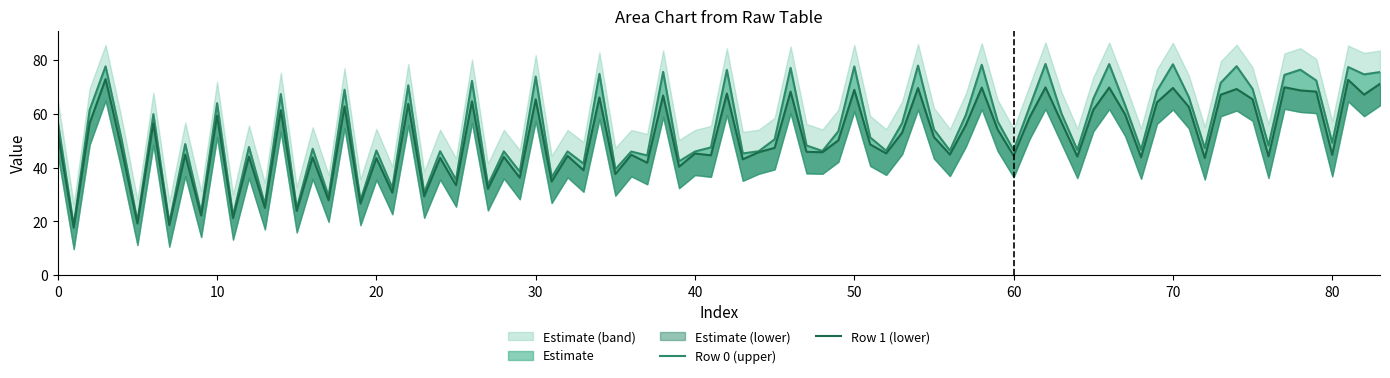

Does the chart display data point markers on the line(s)?

No